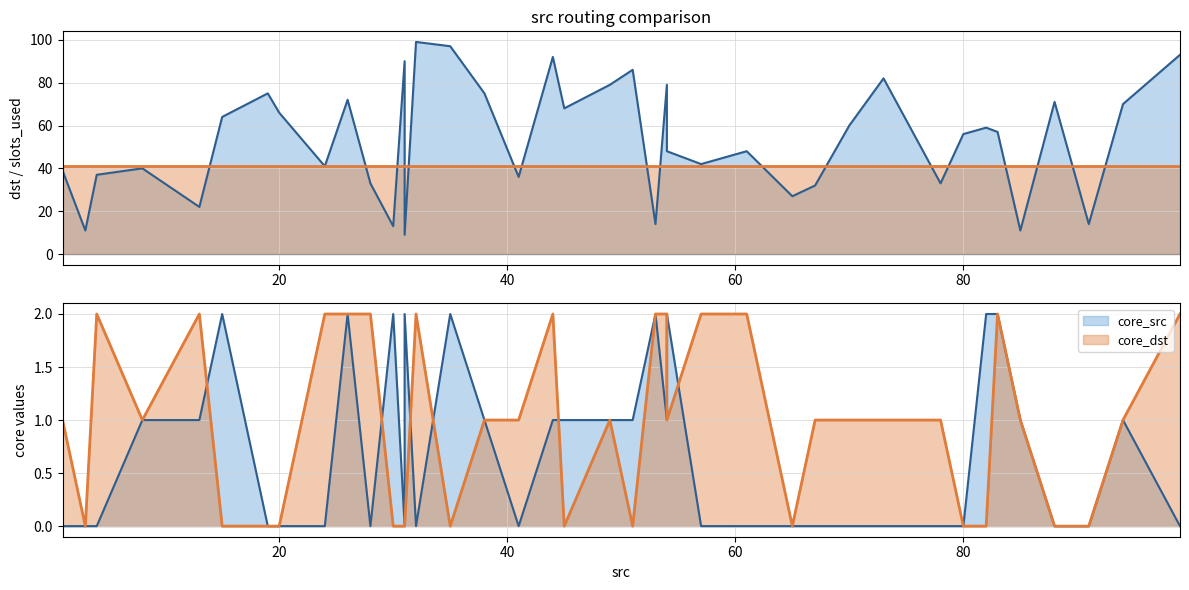

Rank the categories by core_src value from lowest to highest.

99, 91, 88, 80, 78, 73, 70, 67, 65, 61, 57, 41, 32, 31, 28, 24, 20, 19, 4, 3, 1, 94, 85, 54, 51, 49, 45, 44, 38, 13, 8, 83, 82, 54, 53, 35, 31, 30, 26, 15